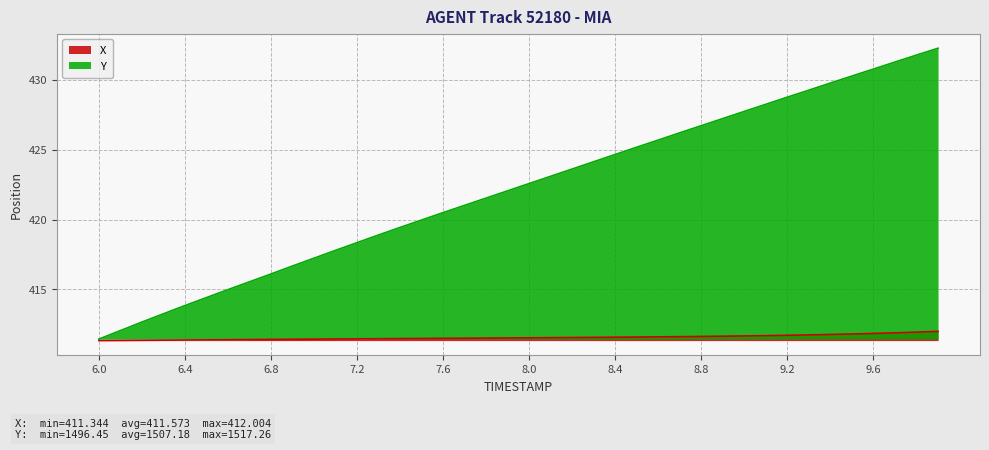

What is the value of the Y point at the 8th from the left?

415.5